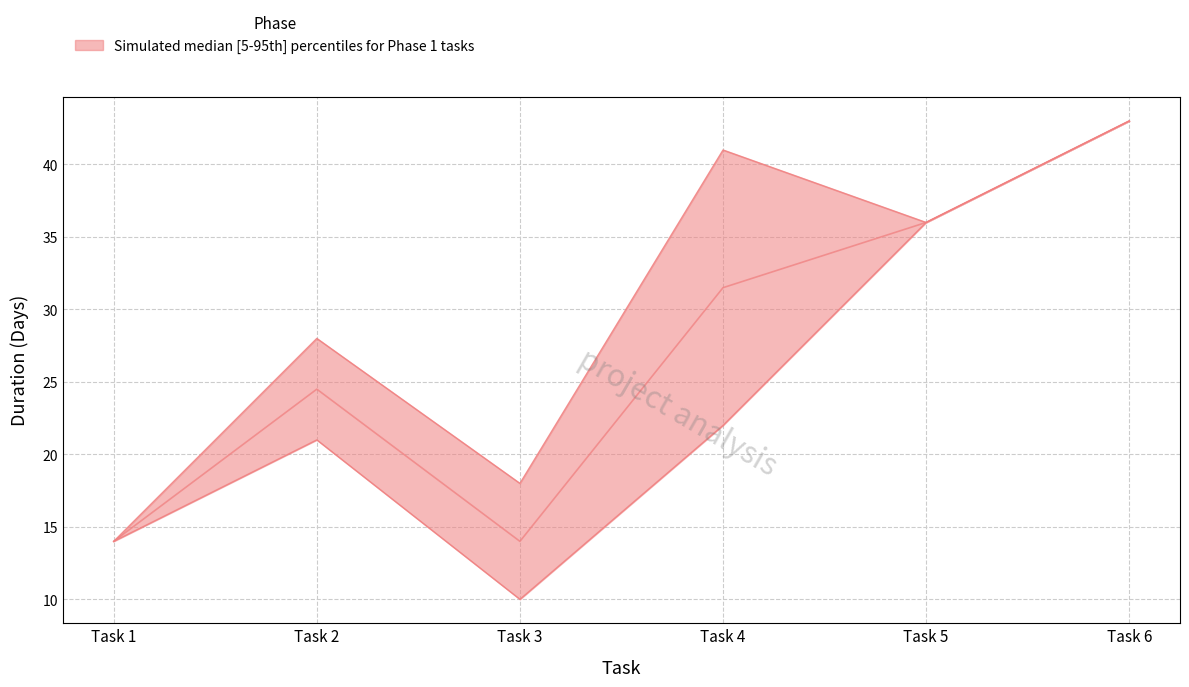

True or false: Plan Days has a value of 14 at Task 1.

True